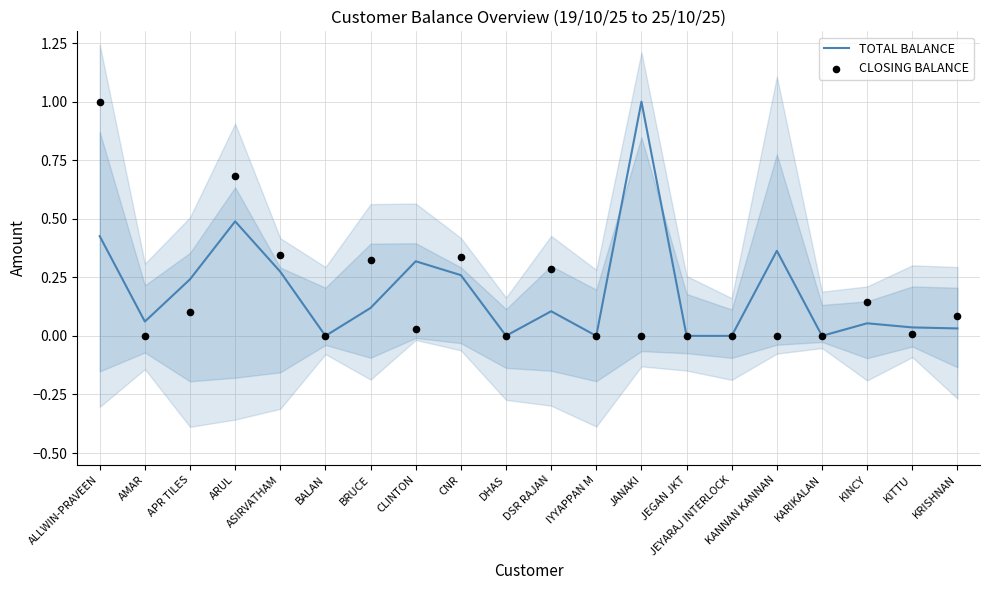

At which category is the sum across all series the highest?

ALLWIN-PRAVEEN